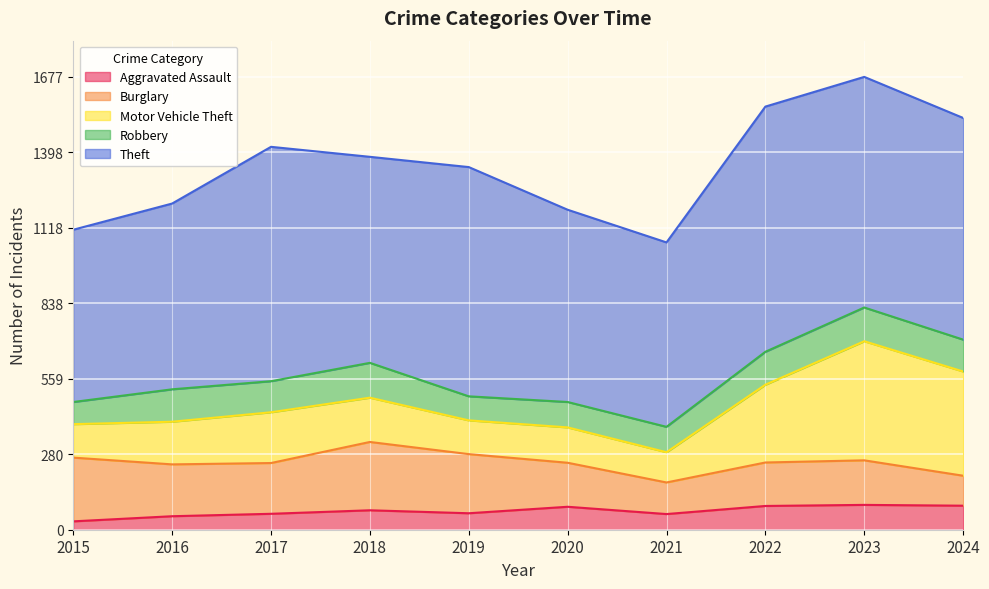

What is the value of the Theft point at the 9th from the left?

854